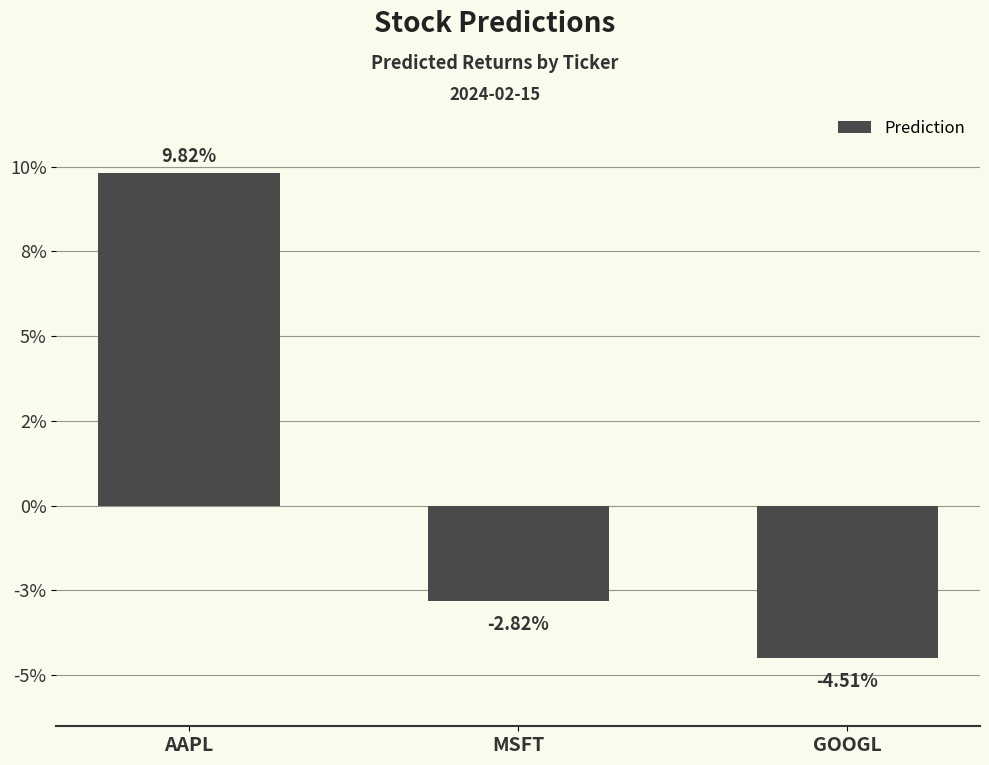

List the labels in order of value, largest first.

AAPL, MSFT, GOOGL